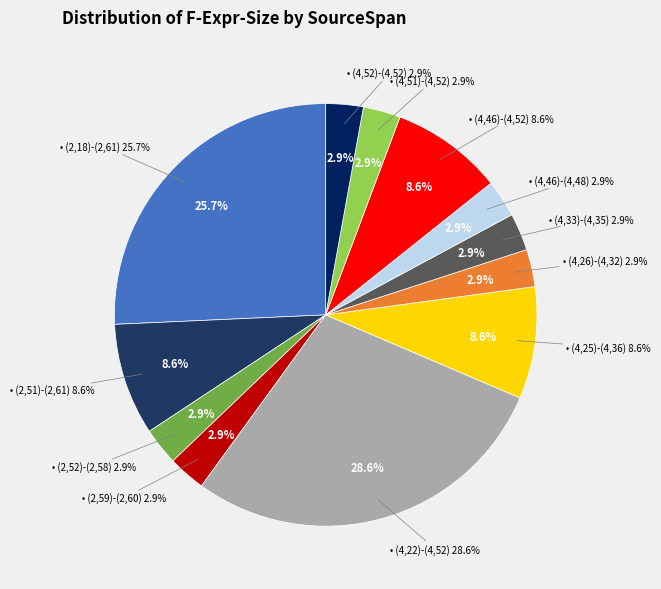

Do (4,51)-(4,52) and (2,59)-(2,60) together represent more than half of the pie?

No